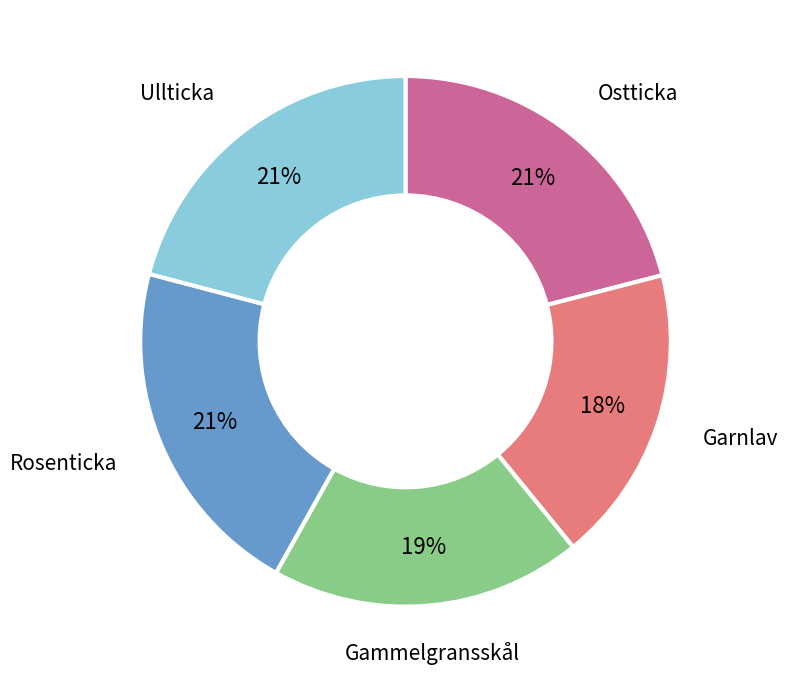

To the nearest percent, what percentage of the pie is Garnlav?

18%